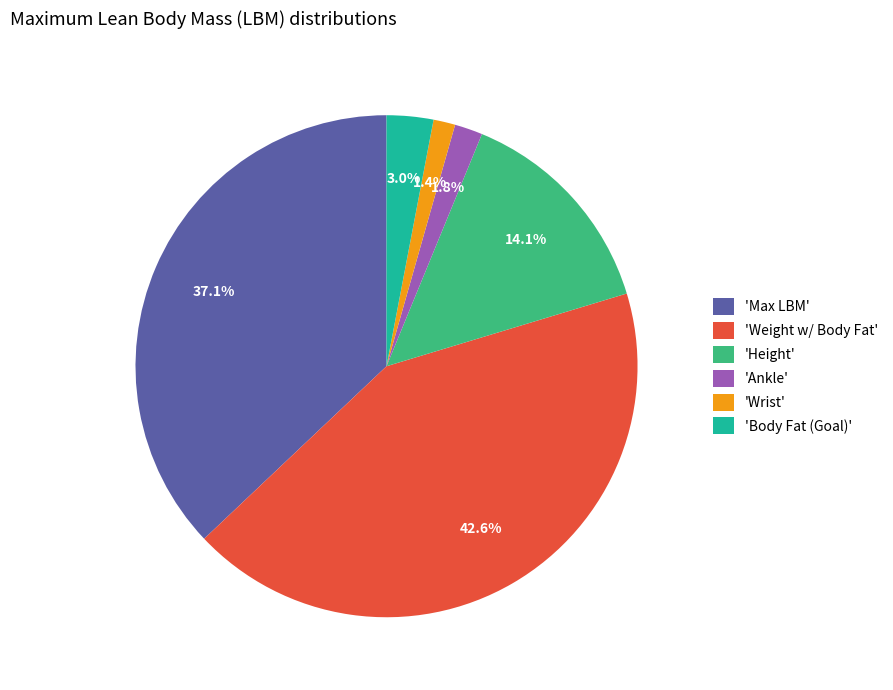

What portion of the pie excludes 'Body Fat (Goal)'?

97.0%